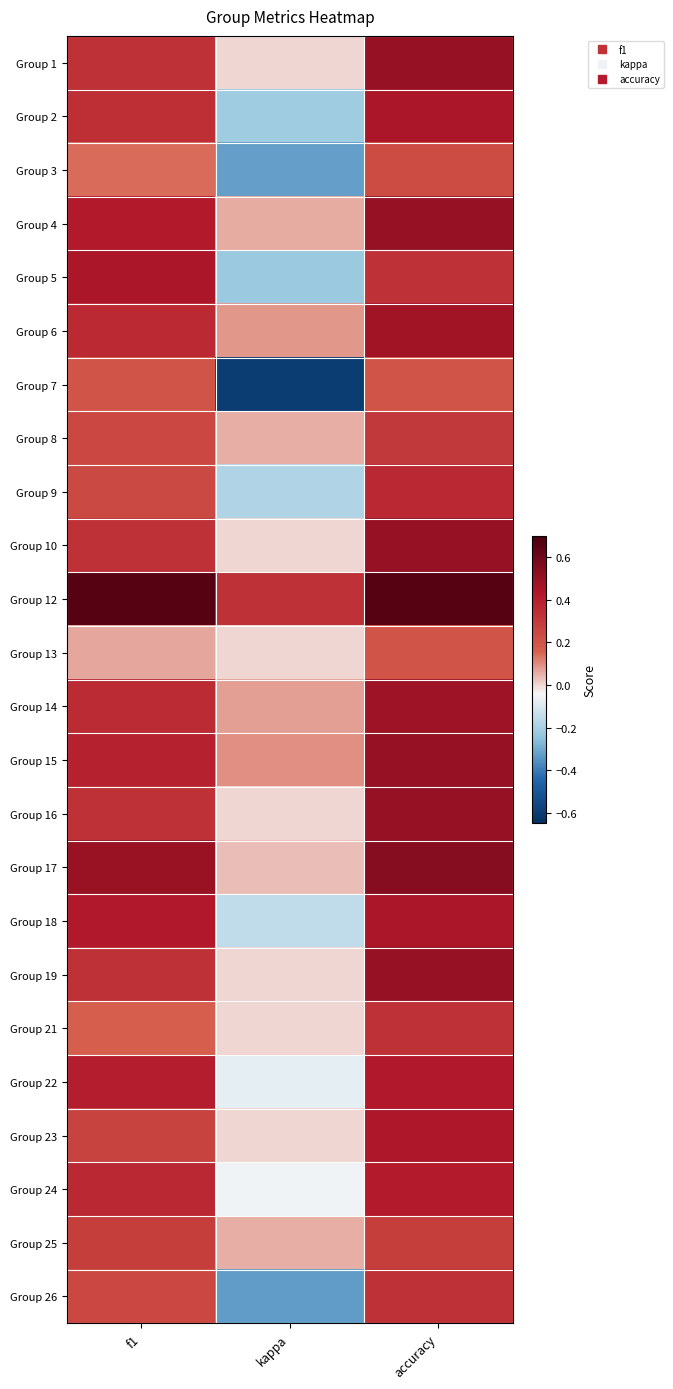

What is the total value across all series at kappa?

-1.4